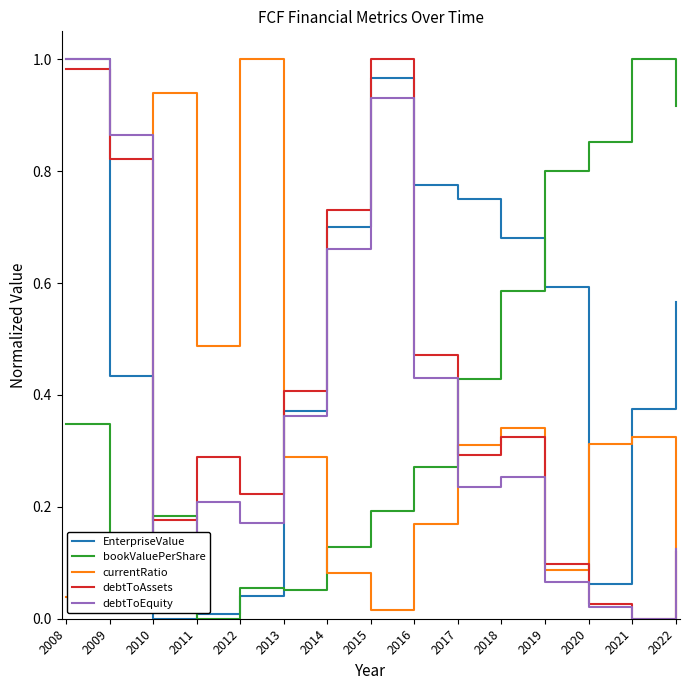

Which series has the largest total across all categories?

EnterpriseValue